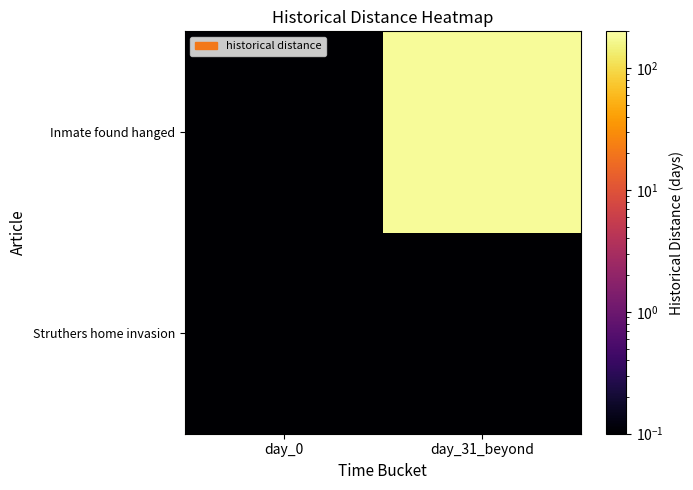

Reading left to right, transcribe all the data shown in this chart.

Struthers home invasion: day_0=0.1	day_31_beyond=0.1
Inmate found hanged: day_0=0.1	day_31_beyond=178.0